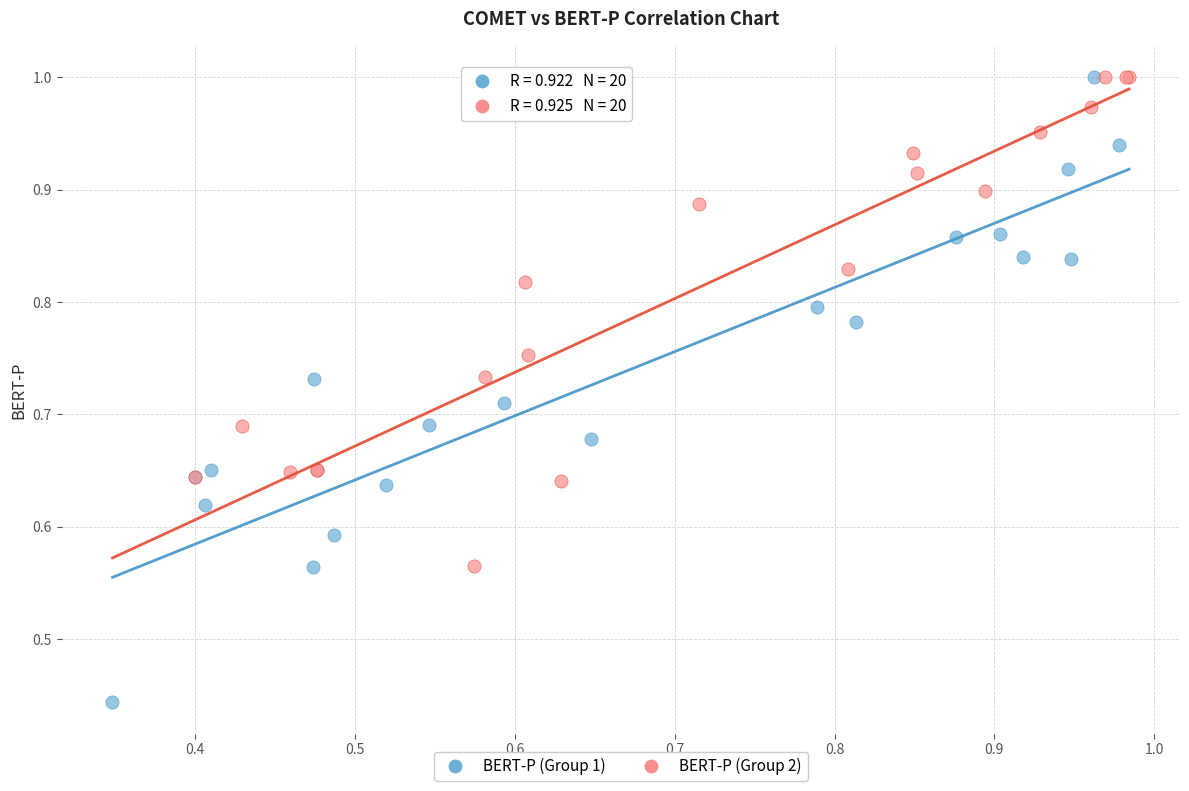

Which series contains the lowest Y value?

BERT-P (Group 1)